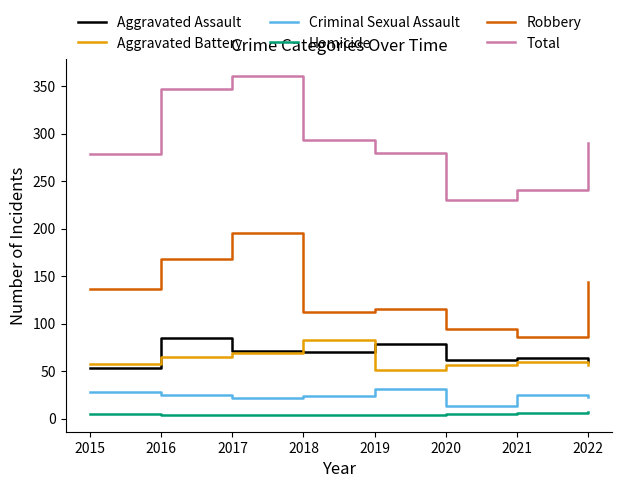

Rank the series at 2021 from highest to lowest value.

Total, Robbery, Aggravated Assault, Aggravated Battery, Criminal Sexual Assault, Homicide